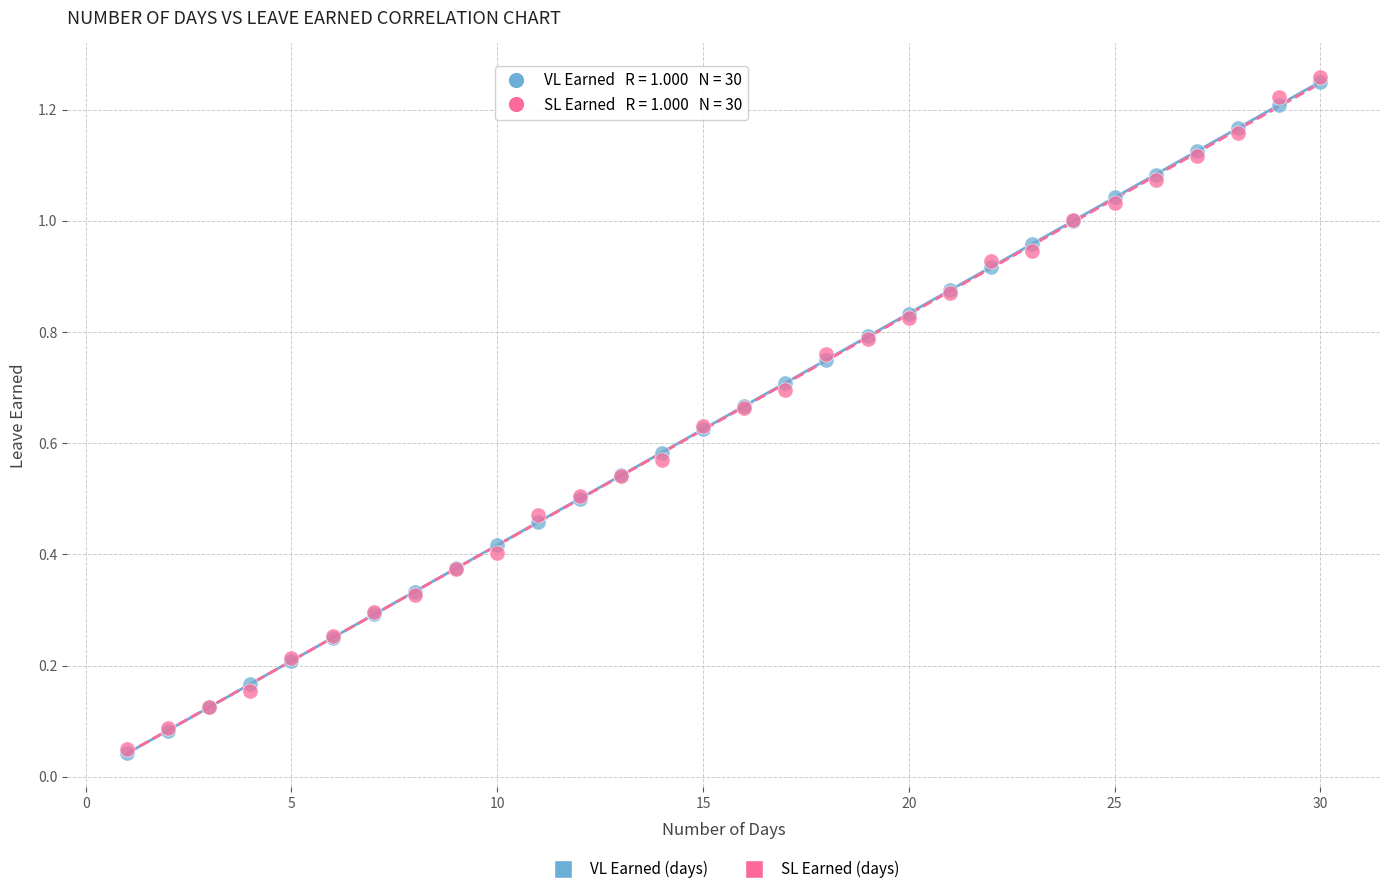

What are all the series names shown in the legend?

VL Earned (days), SL Earned (days)